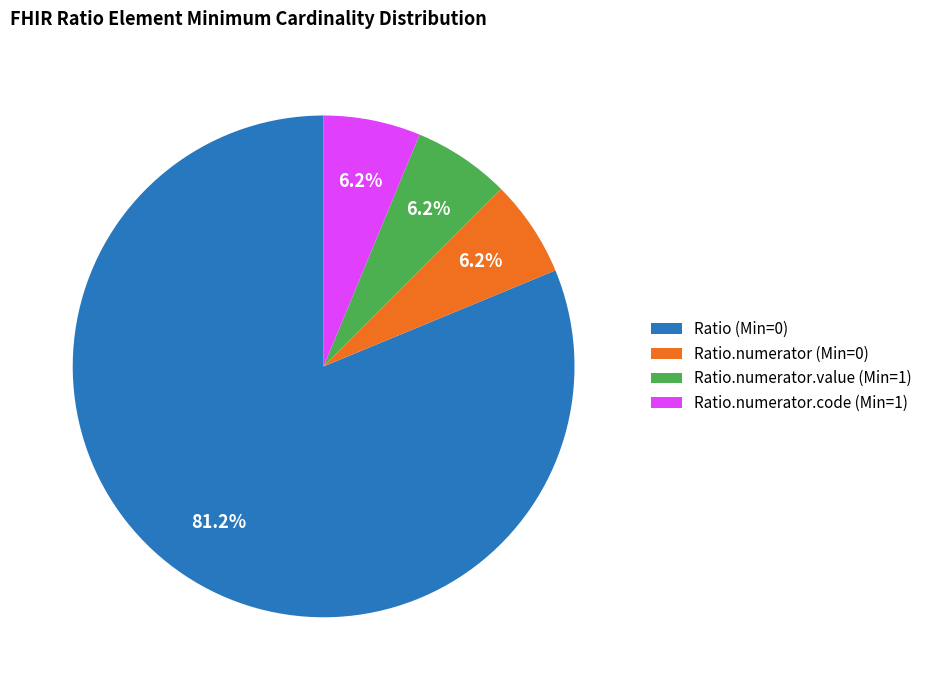

Which category has the biggest portion of the pie?

Ratio (Min=0)